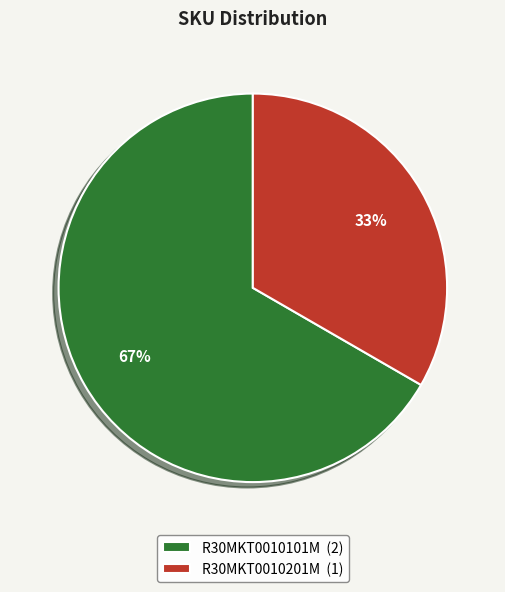

Is the sum of R30MKT0010101M and R30MKT0010201M greater than half?

Yes